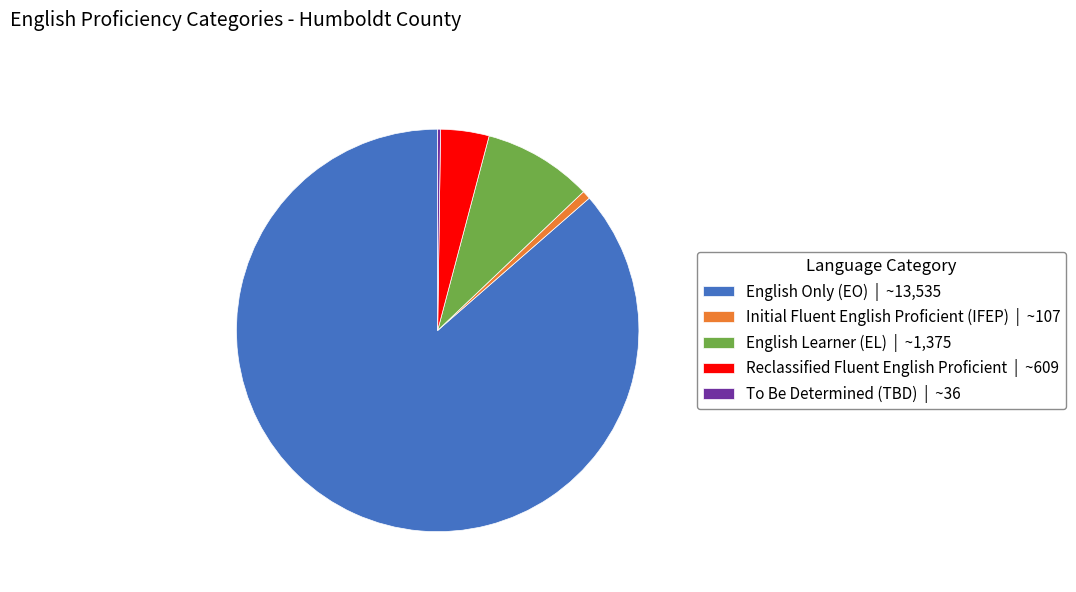

Does English Learner (EL) account for over 50% of the chart?

No